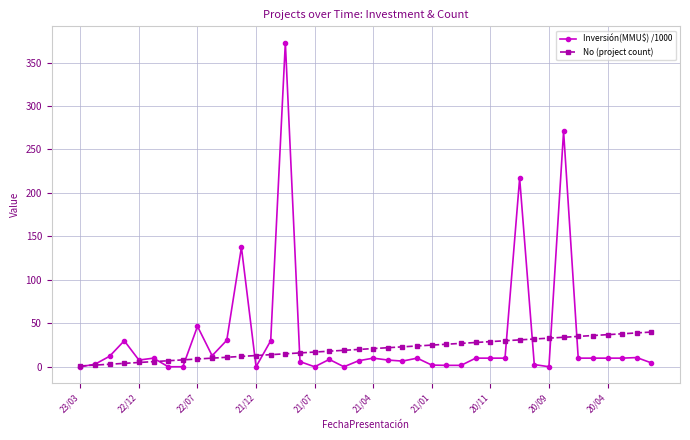

What is the maximum value shown in the chart?

373.0